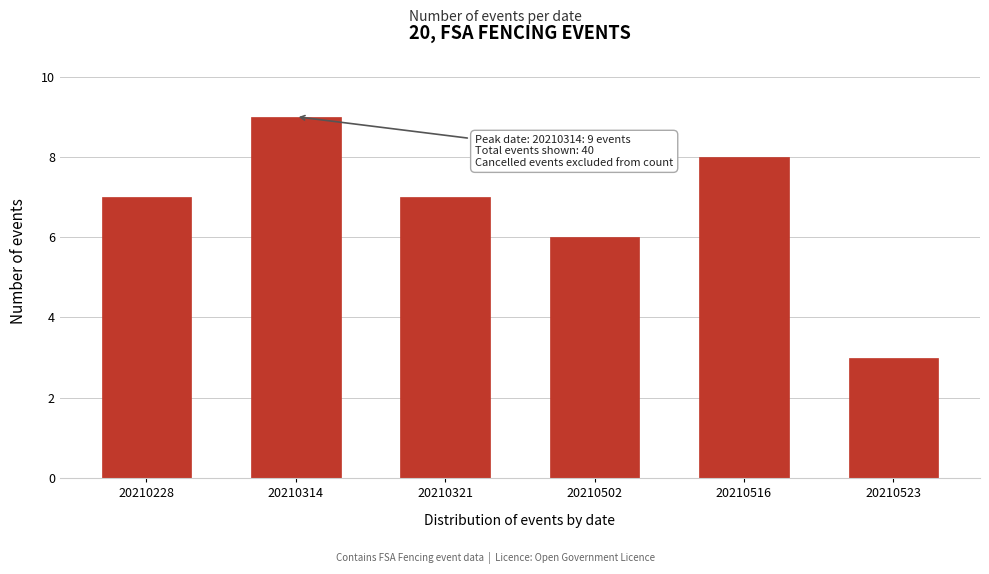

Reading left to right, what are all the values shown in this chart?

20210228=7	20210314=9	20210321=7	20210502=6	20210516=8	20210523=3